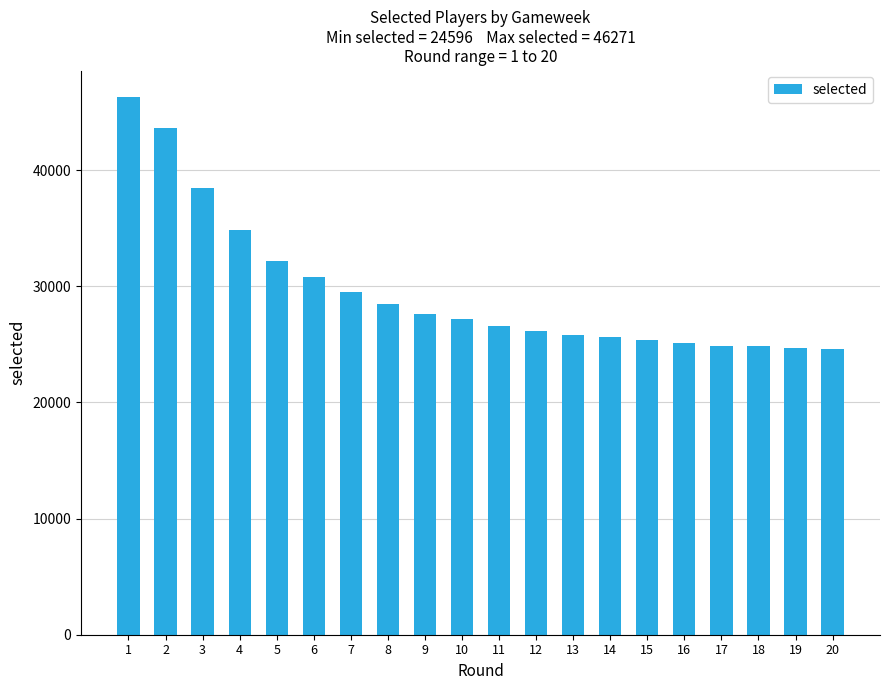

Does the chart contain any negative values?

No